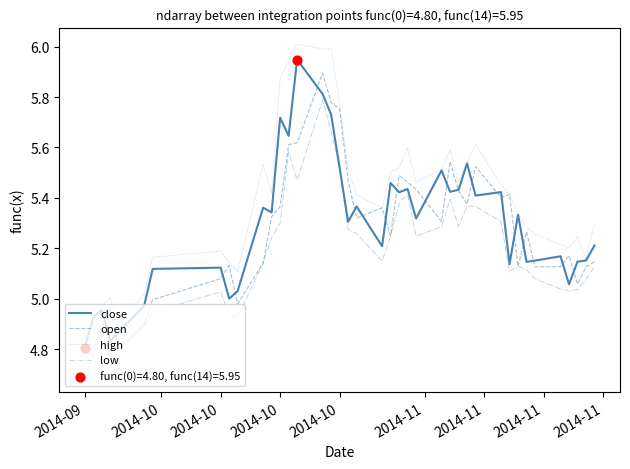

Which series has the largest total across all categories?

high